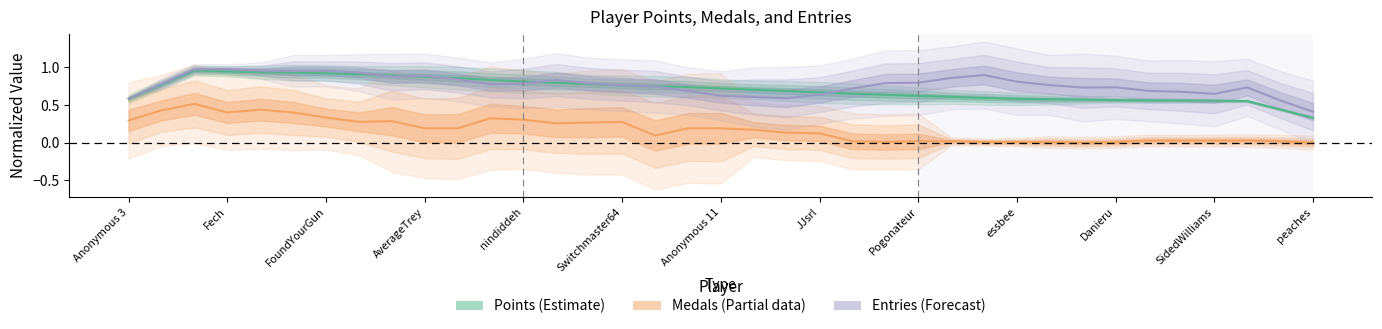

How many lines are shown in the chart?

3